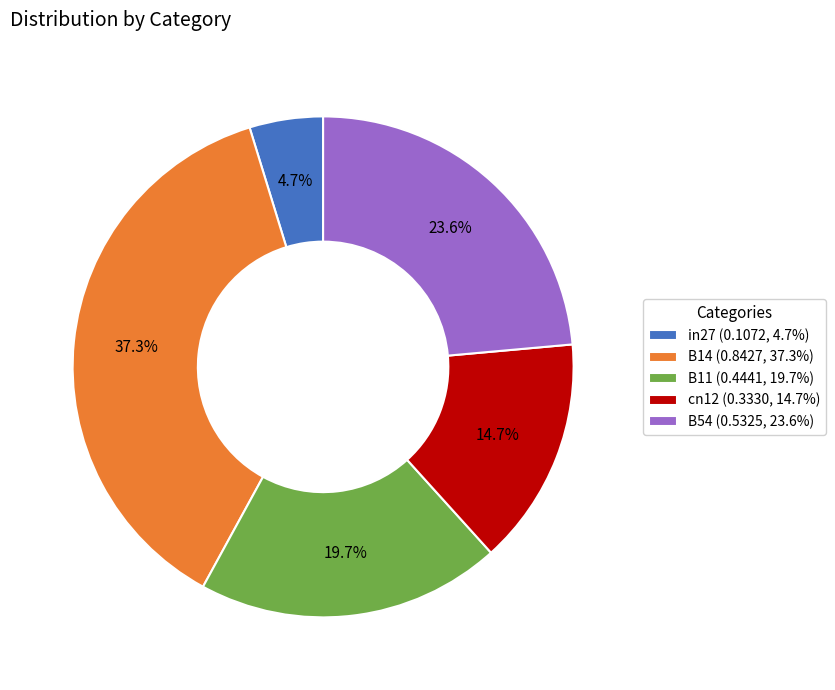

To the nearest percent, what is the difference between the B54 and cn12 slice percentages?

9%